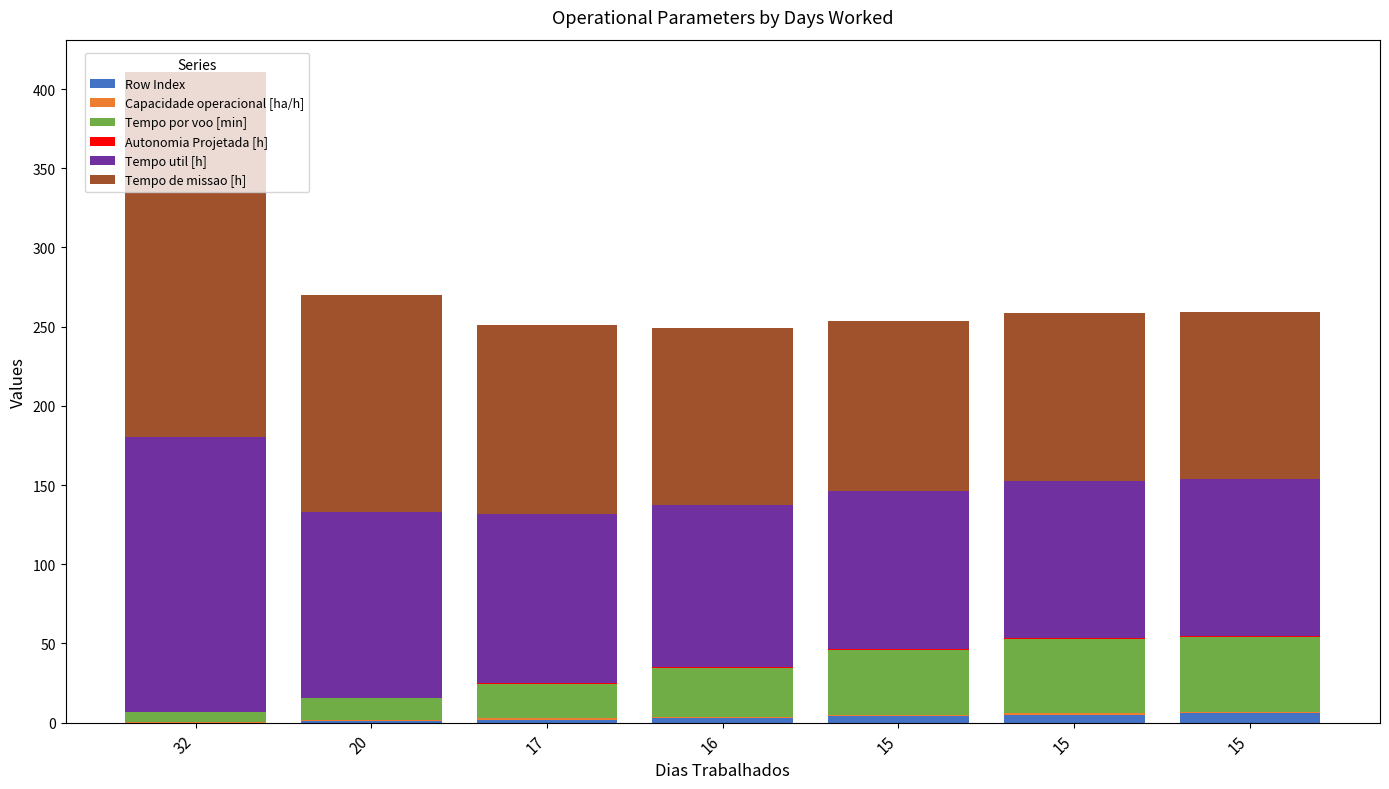

What value does the Row Index series have at 15?

4.0